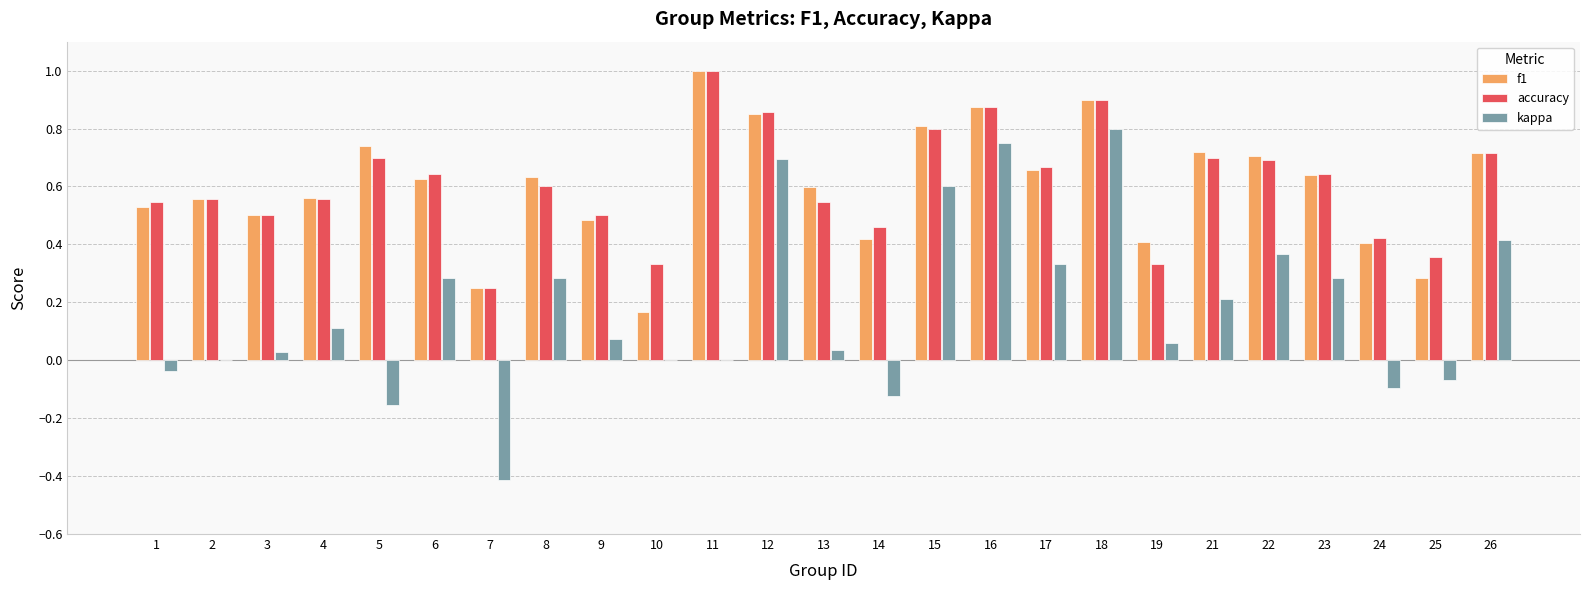

Between 6 and 19, which series saw the biggest shift?

accuracy